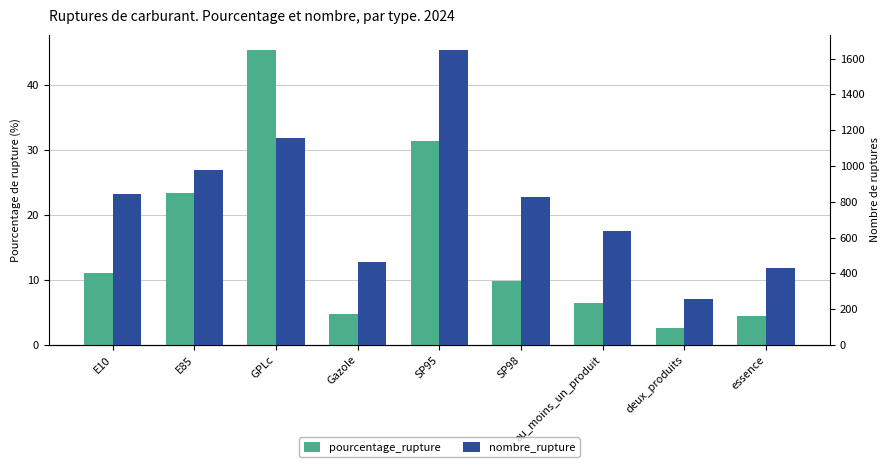

Reading right to left, extract all data points from this chart.

pourcentage_rupture: 4.4	2.6	6.5	9.8	31.3	4.8	45.4	23.4	11.0
nombre_rupture: 431.0	259.0	638.0	829.0	1650.0	466.0	1154.0	976.0	845.0